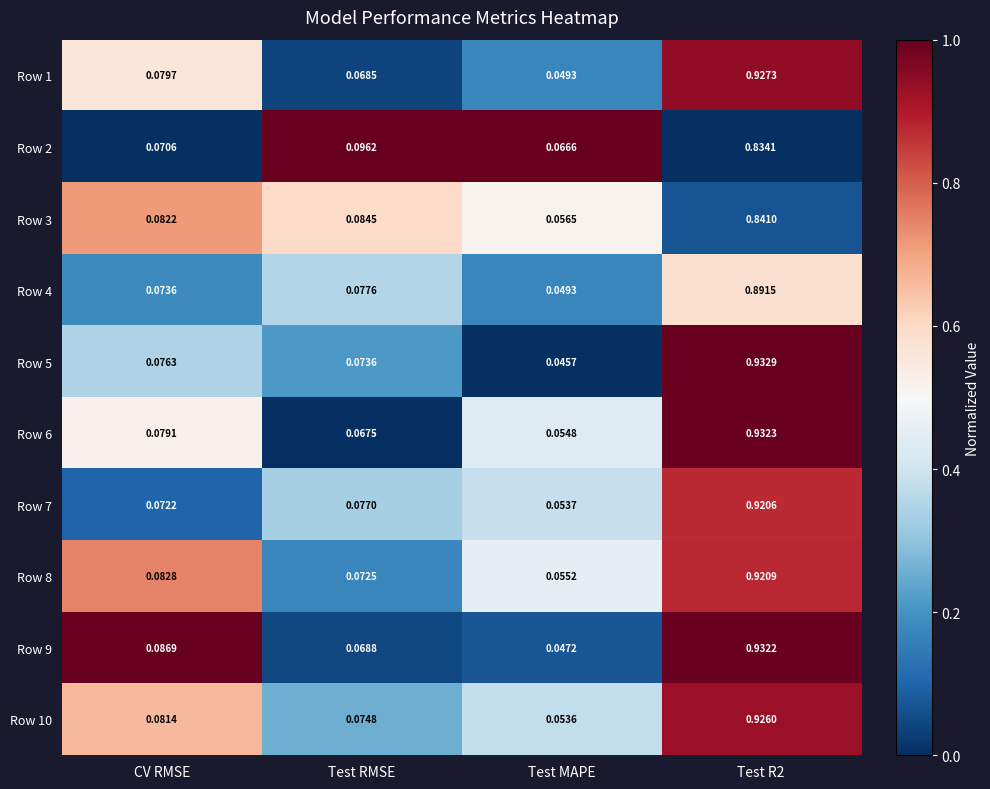

Which series has the largest range (max minus min)?

Row 5